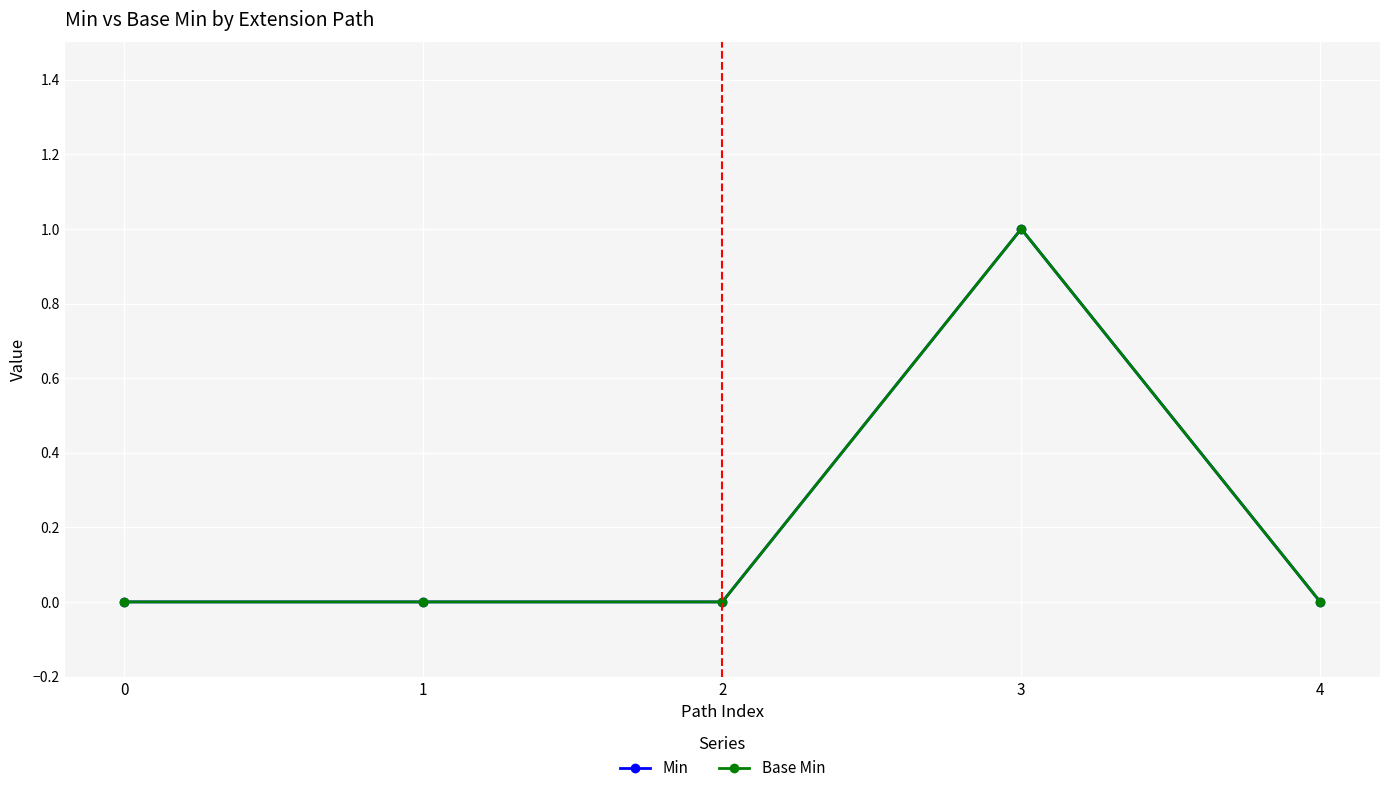

Is this an area chart (filled region under the line)?

No